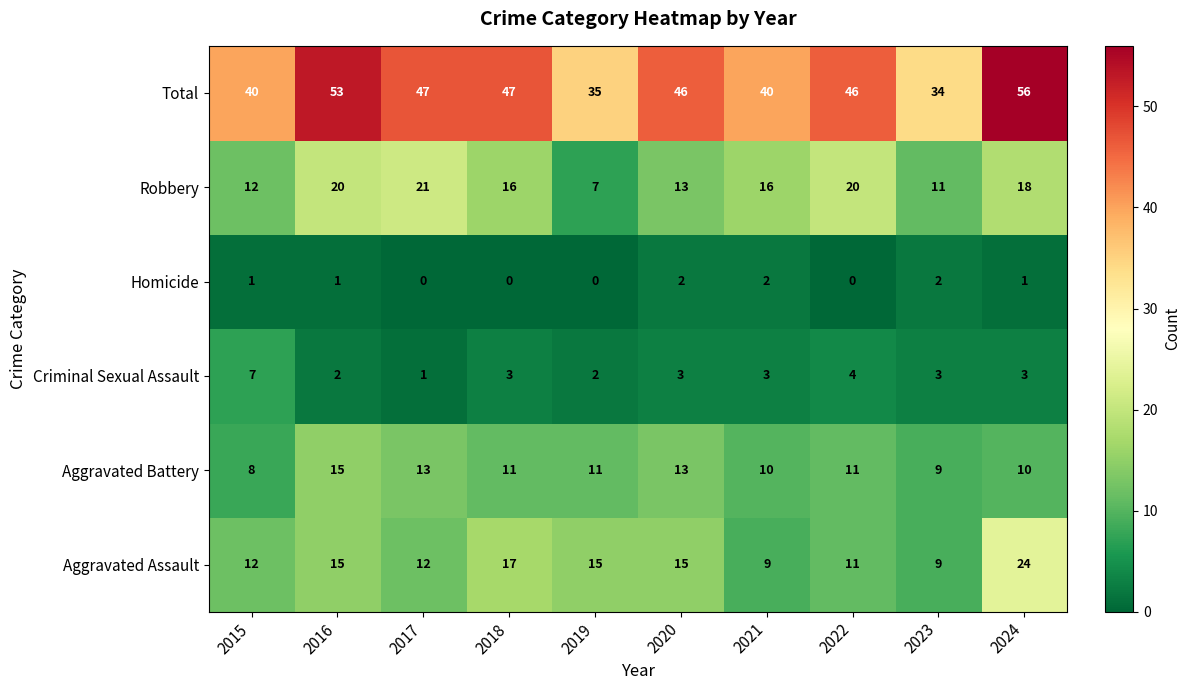

At which label is Criminal Sexual Assault closest to 4?

2022